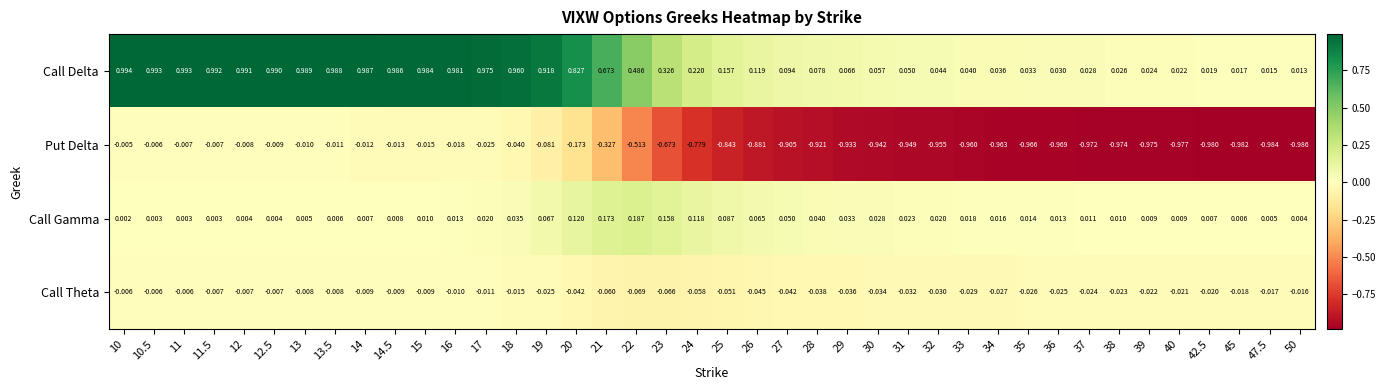

At 20, list the series in order from largest to smallest.

Call Delta, Call Gamma, Call Theta, Put Delta